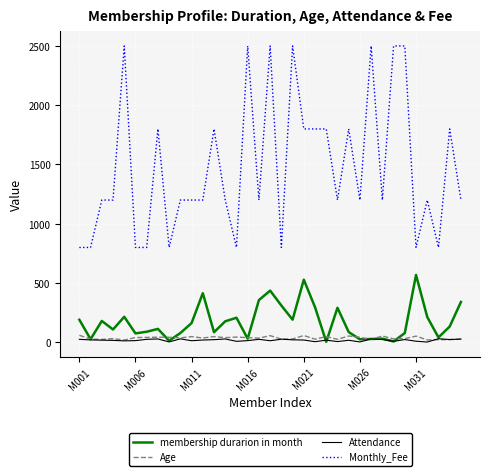

Which series has the widest spread of values?

Monthly_Fee